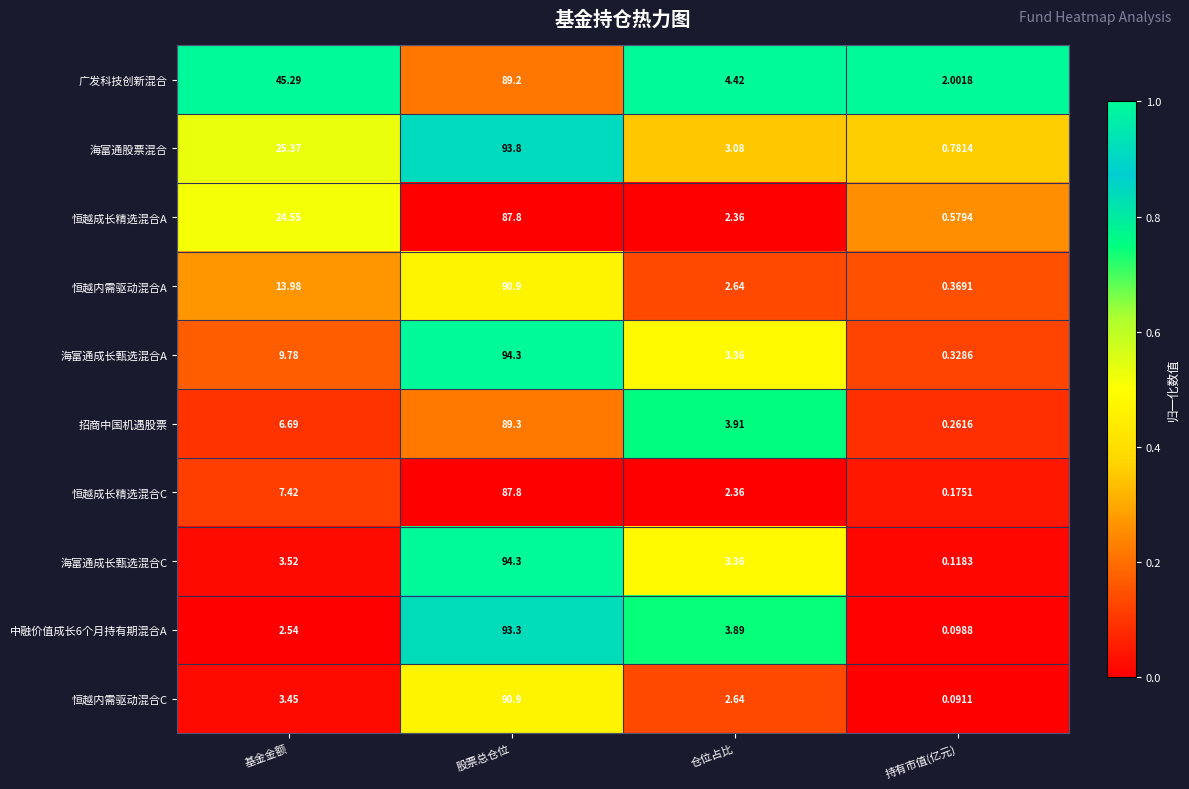

At which category does the chart reach its peak across all series?

股票总仓位